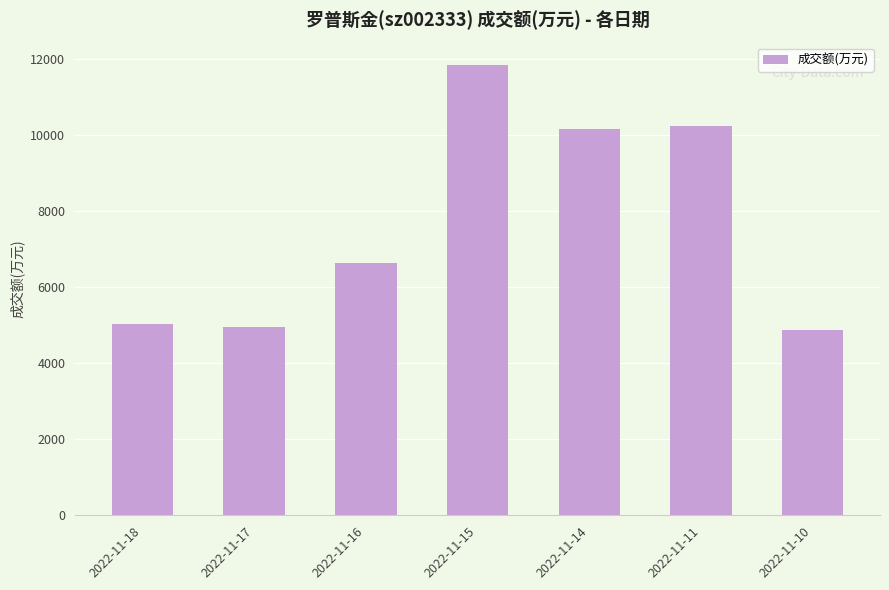

What is the smallest value displayed?

4880